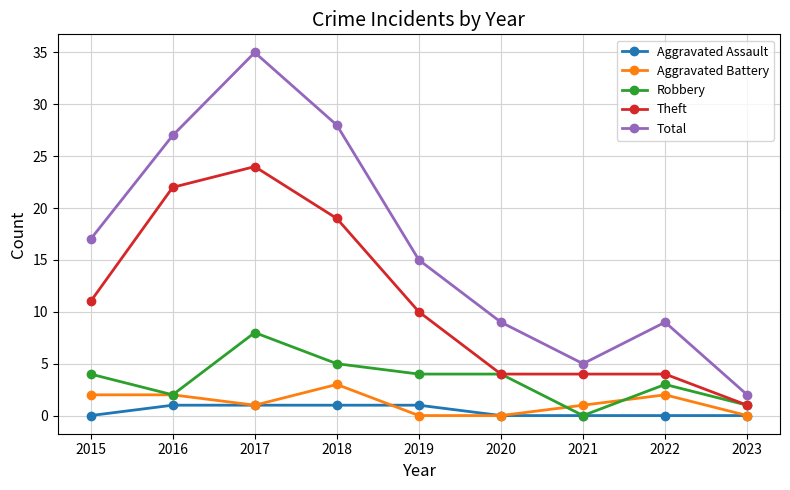

At which label does Total reach its minimum?

2023